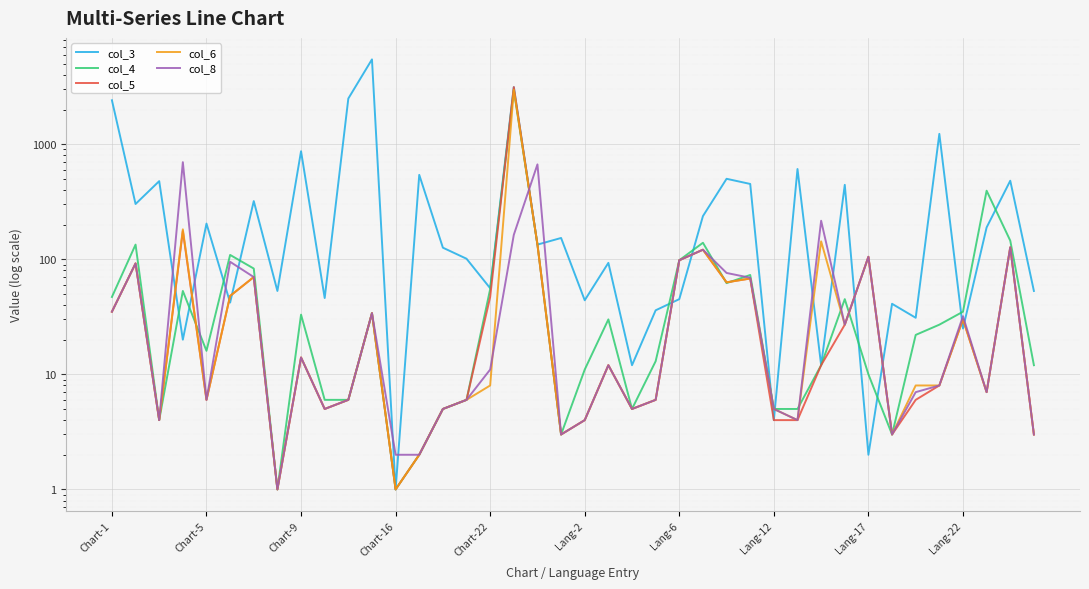

How many lines are shown in the chart?

5